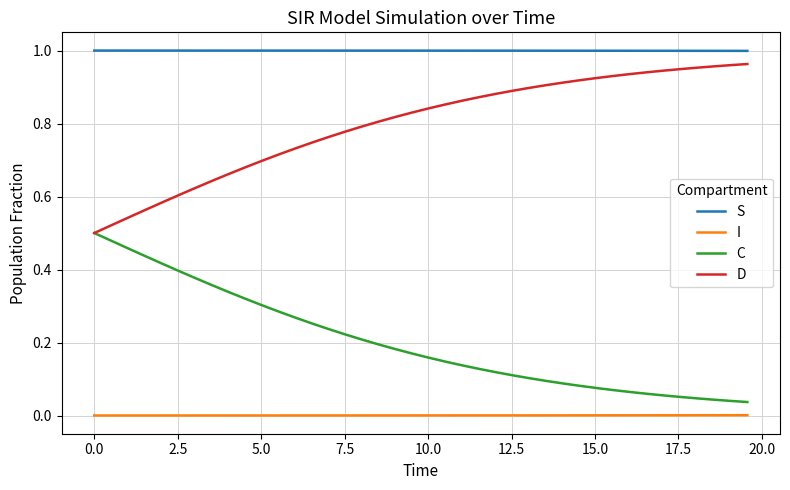

Which series has the largest total across all categories?

S